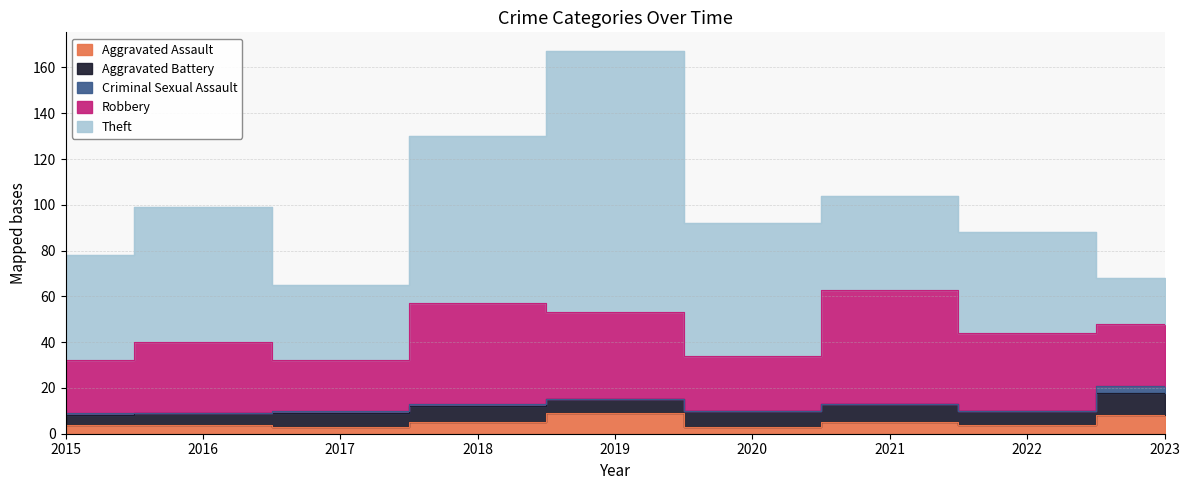

True or false: Aggravated Assault has more than 2 points higher than both neighbors.

False